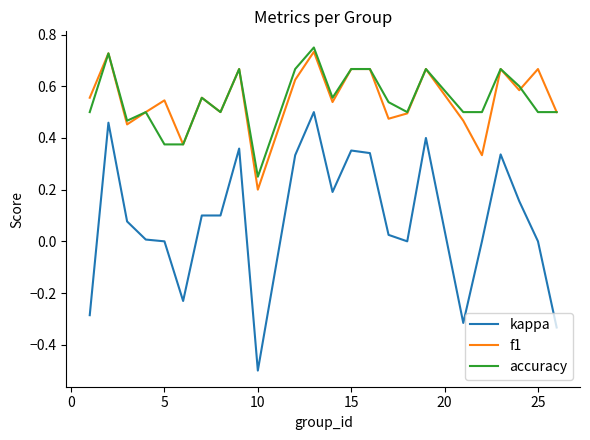

True or false: f1 has more than 0 interior local peaks.

True